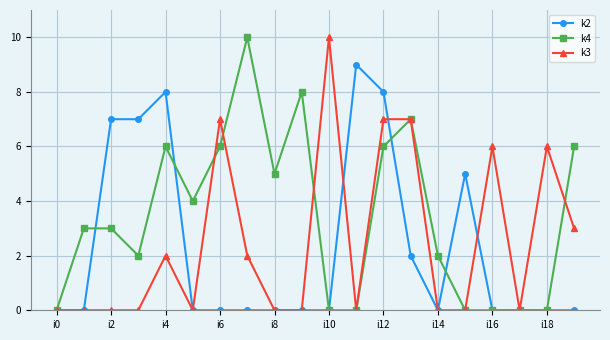

True or false: k3 has more than 0 interior local peaks.

True